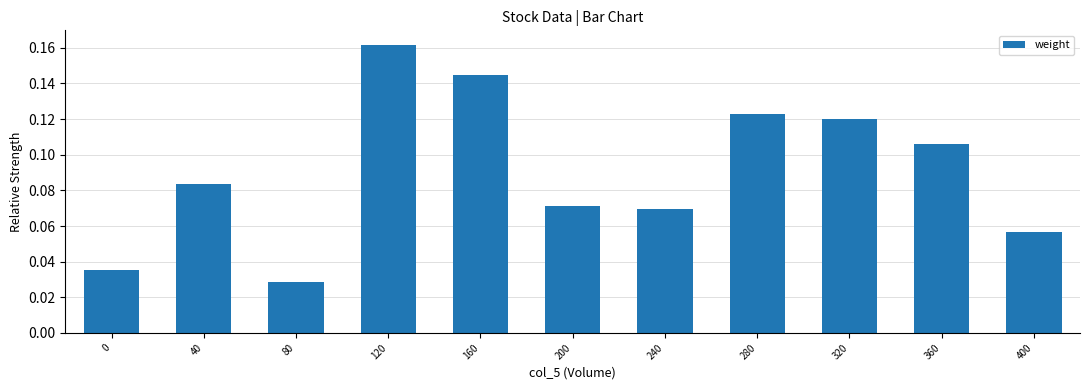

How many distinct data groups are displayed?

1